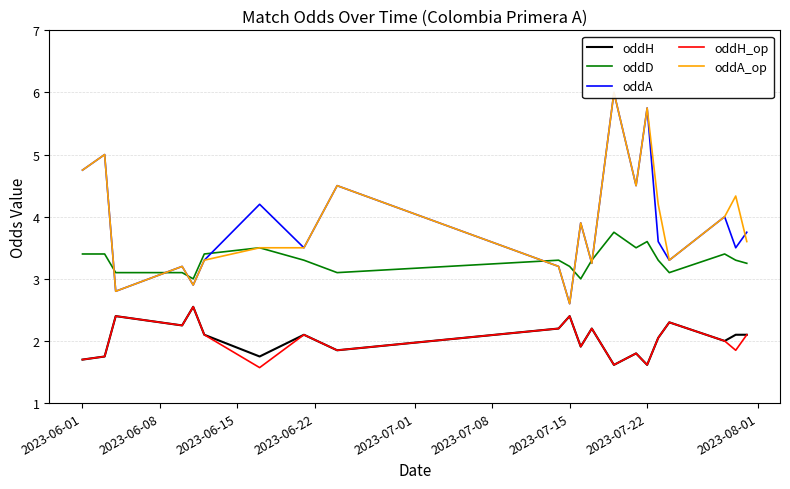

What is the difference between the second highest and second lowest values in the oddA series?

3.0